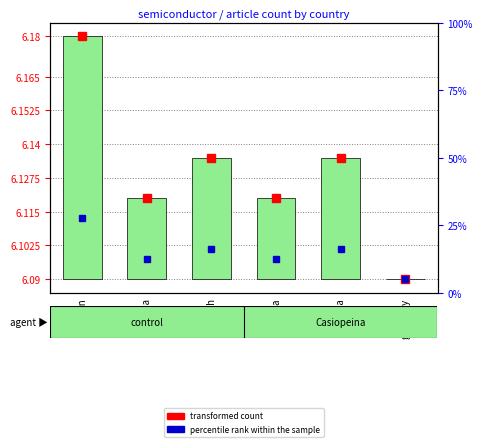

What position from the right is germany?

1